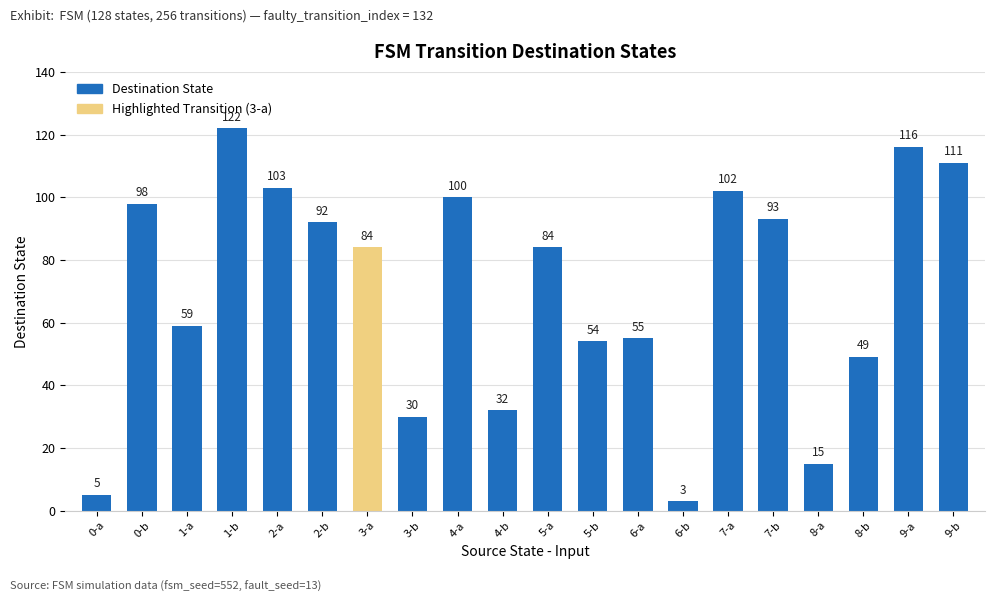

Between 8-a and 8-b, which is larger?

8-b